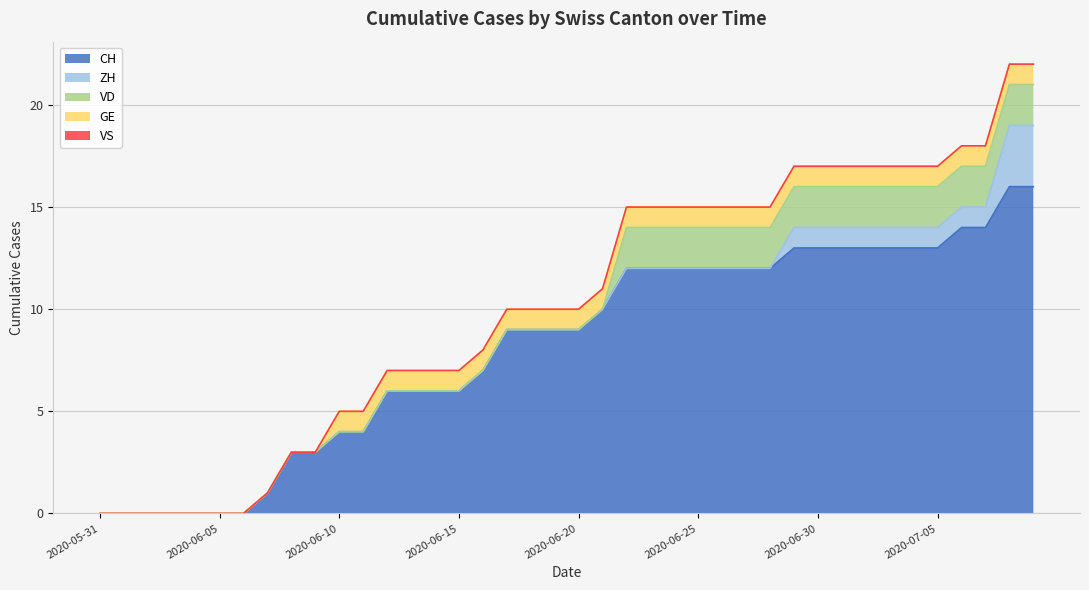

What is the spread (max minus min) of values at 2020-06-26?

12